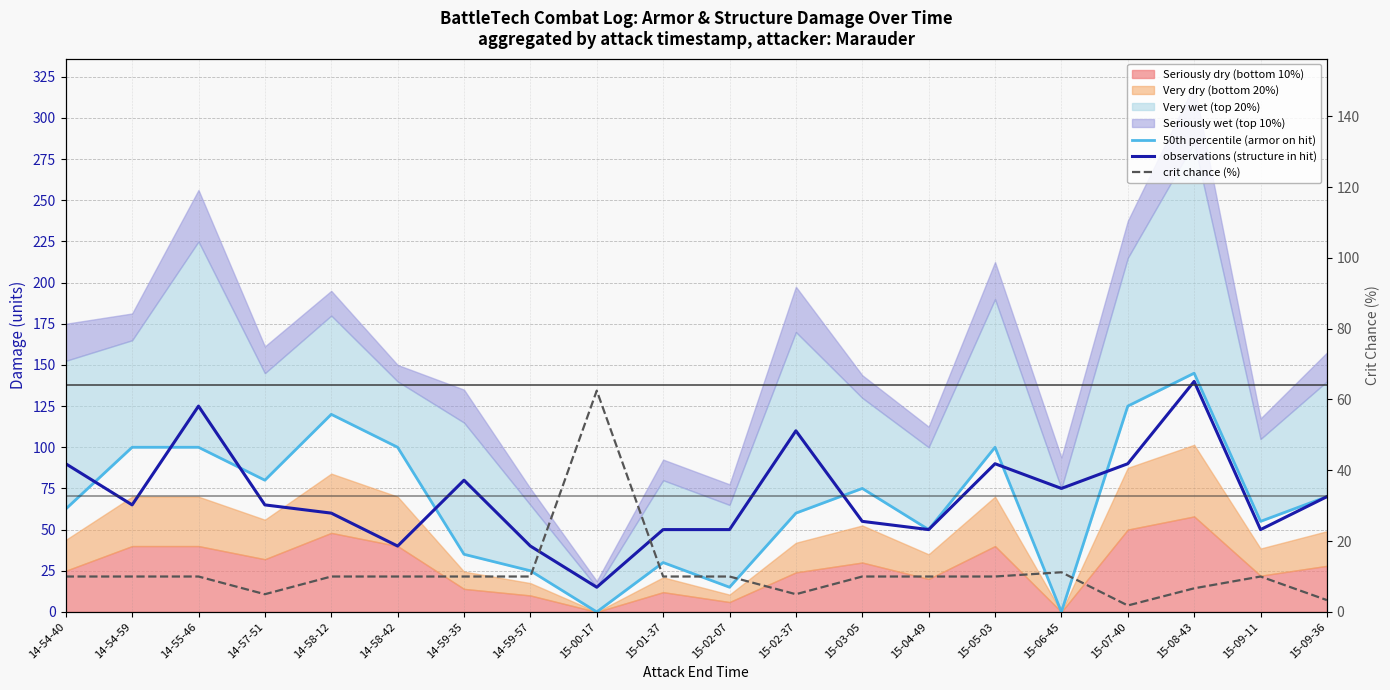

Reading left to right, transcribe all the data shown in this chart.

50th percentile (armor on hit): 14-54-40=62.5	14-54-59=100.0	14-55-46=100.0	14-57-51=80.0	14-58-12=120.0	14-58-42=100.0	14-59-35=35.0	14-59-57=25.0	15-00-17=0.0	15-01-37=30.0	15-02-07=15.0	15-02-37=60.0	15-03-05=75.0	15-04-49=50.0	15-05-03=100.0	15-06-45=0.0	15-07-40=125.0	15-08-43=145.0	15-09-11=55.0	15-09-36=70.0
observations (structure in hit): 14-54-40=90.0	14-54-59=65.0	14-55-46=125.0	14-57-51=65.0	14-58-12=60.0	14-58-42=40.0	14-59-35=80.0	14-59-57=40.0	15-00-17=15.0	15-01-37=50.0	15-02-07=50.0	15-02-37=110.0	15-03-05=55.0	15-04-49=50.0	15-05-03=90.0	15-06-45=75.0	15-07-40=90.0	15-08-43=140.0	15-09-11=50.0	15-09-36=70.0
crit chance (%): 14-54-40=10.0	14-54-59=10.0	14-55-46=10.0	14-57-51=5.0	14-58-12=10.0	14-58-42=10.0	14-59-35=10.0	14-59-57=10.0	15-00-17=62.5	15-01-37=10.0	15-02-07=10.0	15-02-37=5.0	15-03-05=10.0	15-04-49=10.0	15-05-03=10.0	15-06-45=11.2	15-07-40=1.8	15-08-43=6.7	15-09-11=10.0	15-09-36=3.3